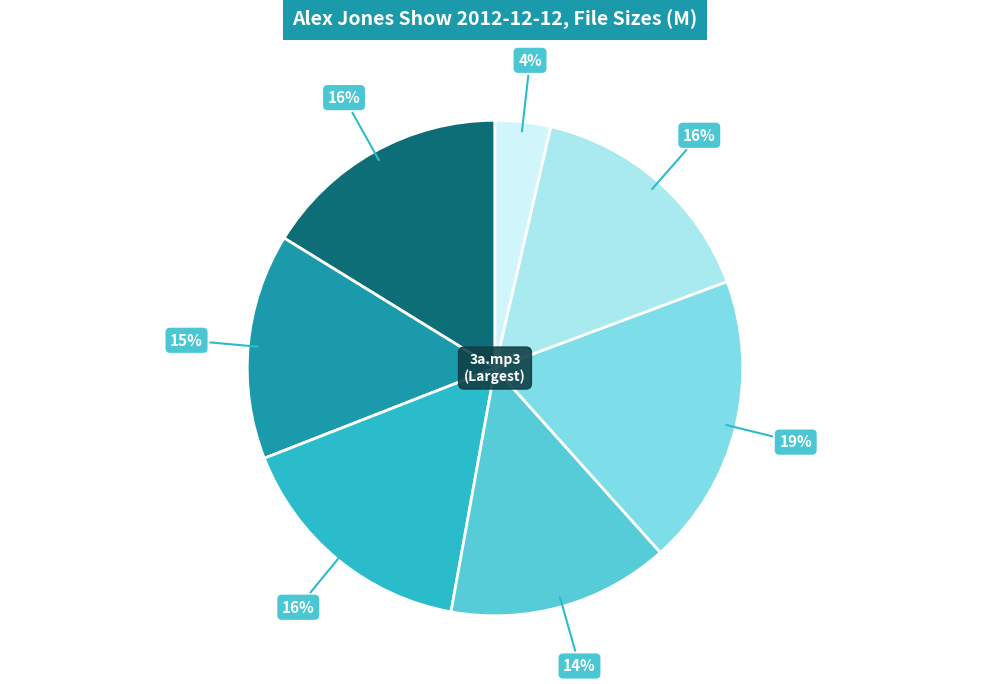

Is there any slice that represents more than half of the pie?

No